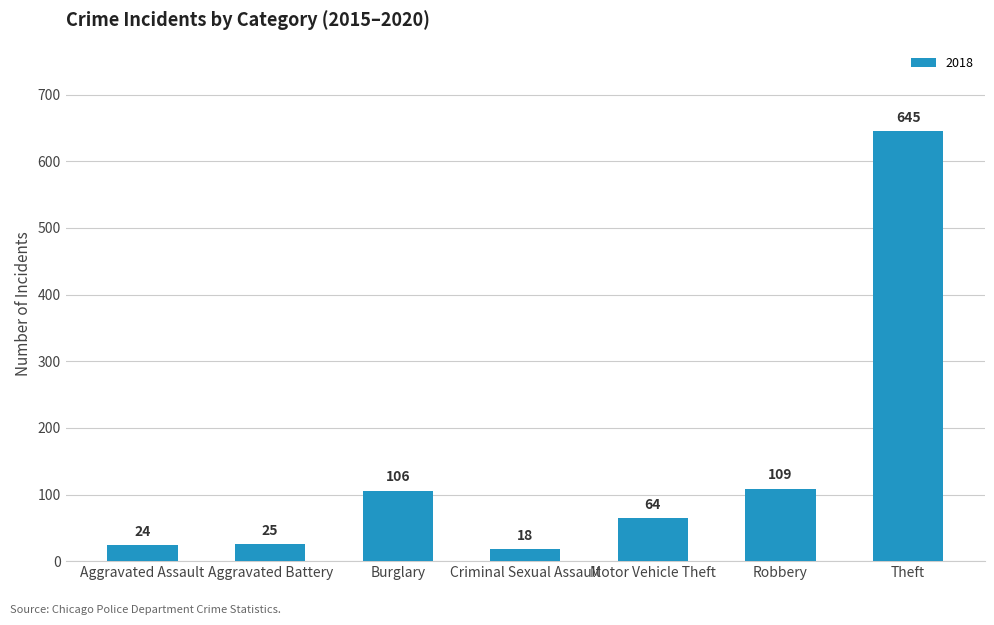

The chart shows a value of 109 at Robbery. True or false?

True